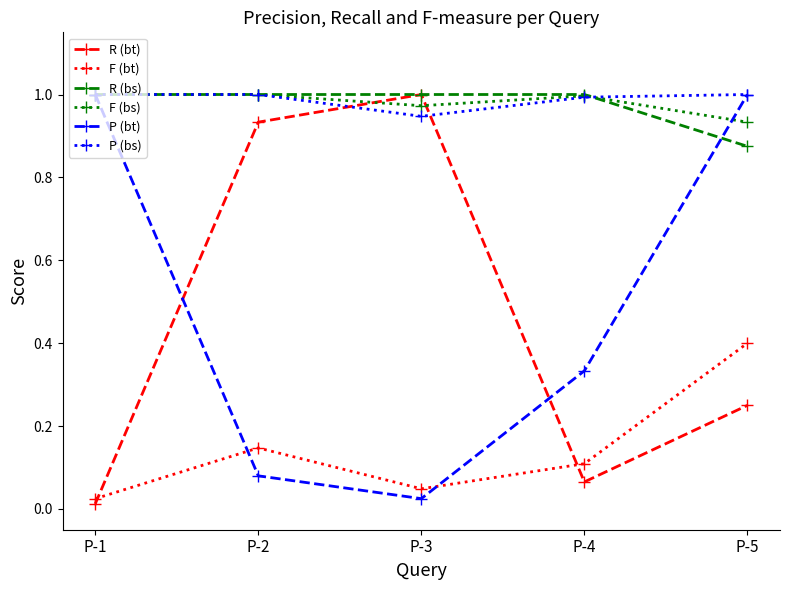

How many data points in R (bs) are less than 1?

1